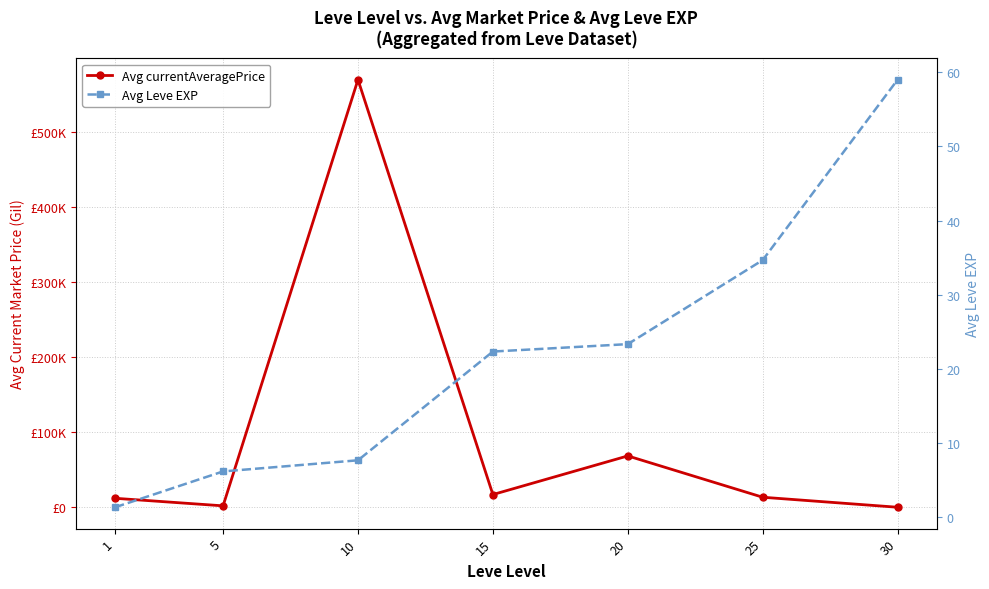

The value of Avg Leve EXP at 20 is 23.3. True or false?

True